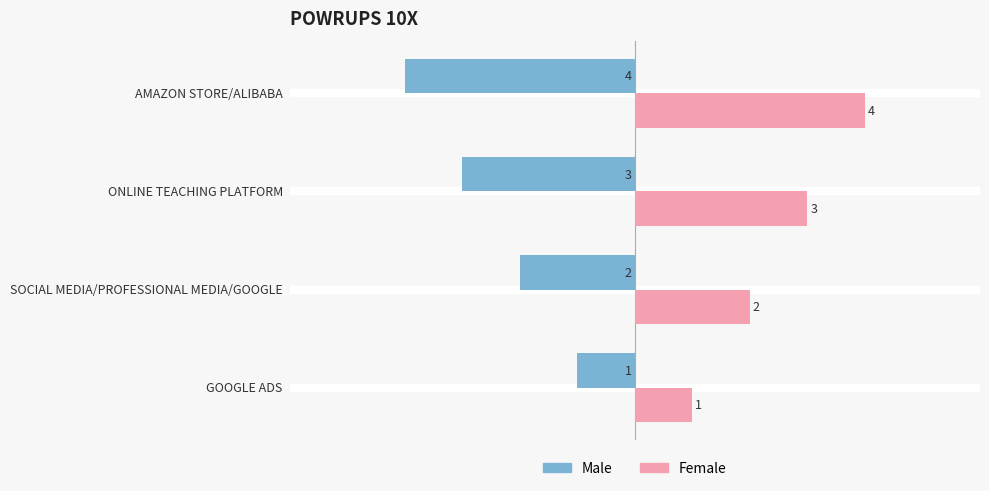

The value of Female at ONLINE TEACHING PLATFORM is 1. True or false?

False